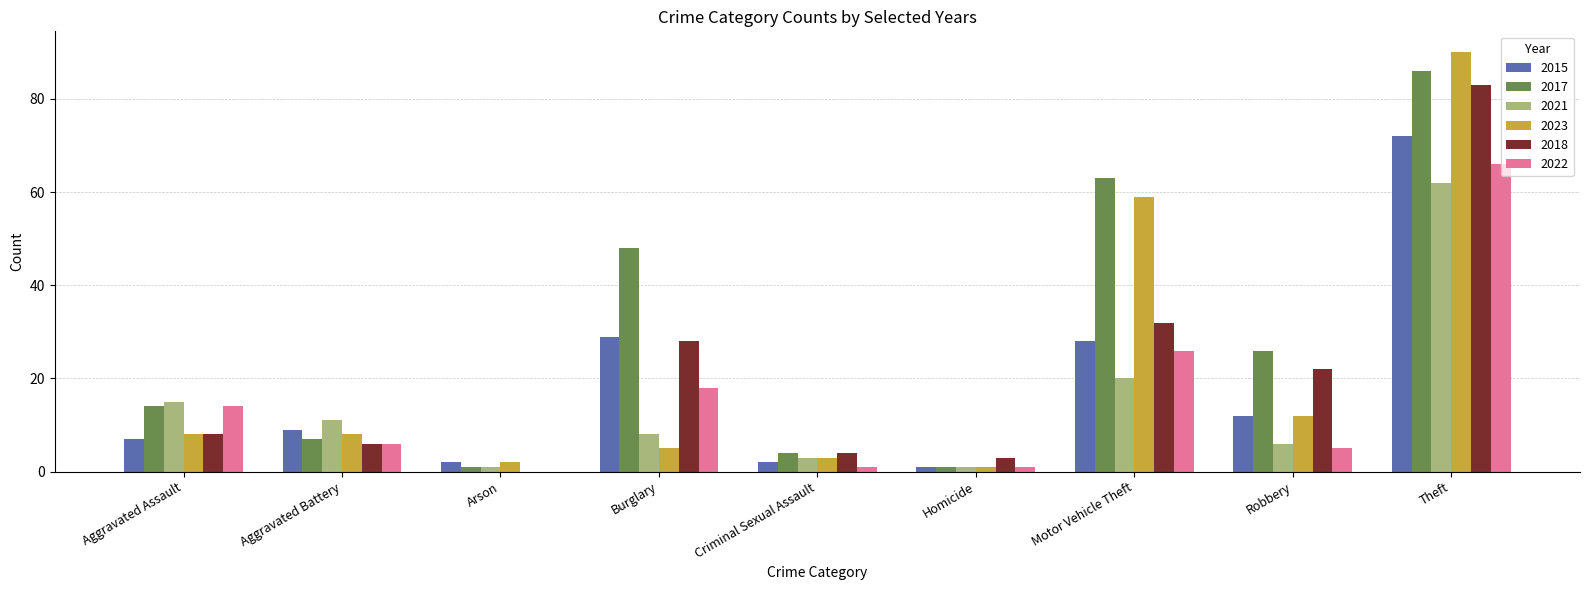

How many values in 2022 are above zero?

8